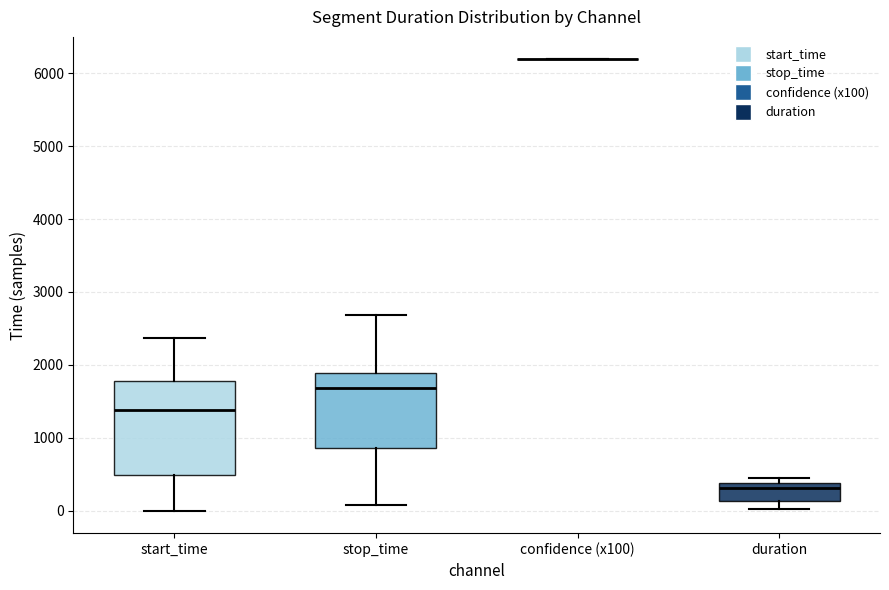

Reading left to right, read every box against the y-axis: the position of its median line, the range the box covers, and the ends of its whiskers. The values are not printed on the chart, so give them approximately, as read against the axis.

start_time: median 1400, box 500 to 1800, whiskers 0 to 2400
stop_time: median 1700, box 900 to 1900, whiskers 100 to 2700
confidence (x100): box collapsed to a line at 6200, whiskers 6200 to 6200
duration: median 300, box 100 to 400, whiskers 0 to 400 (just above the box's upper edge)